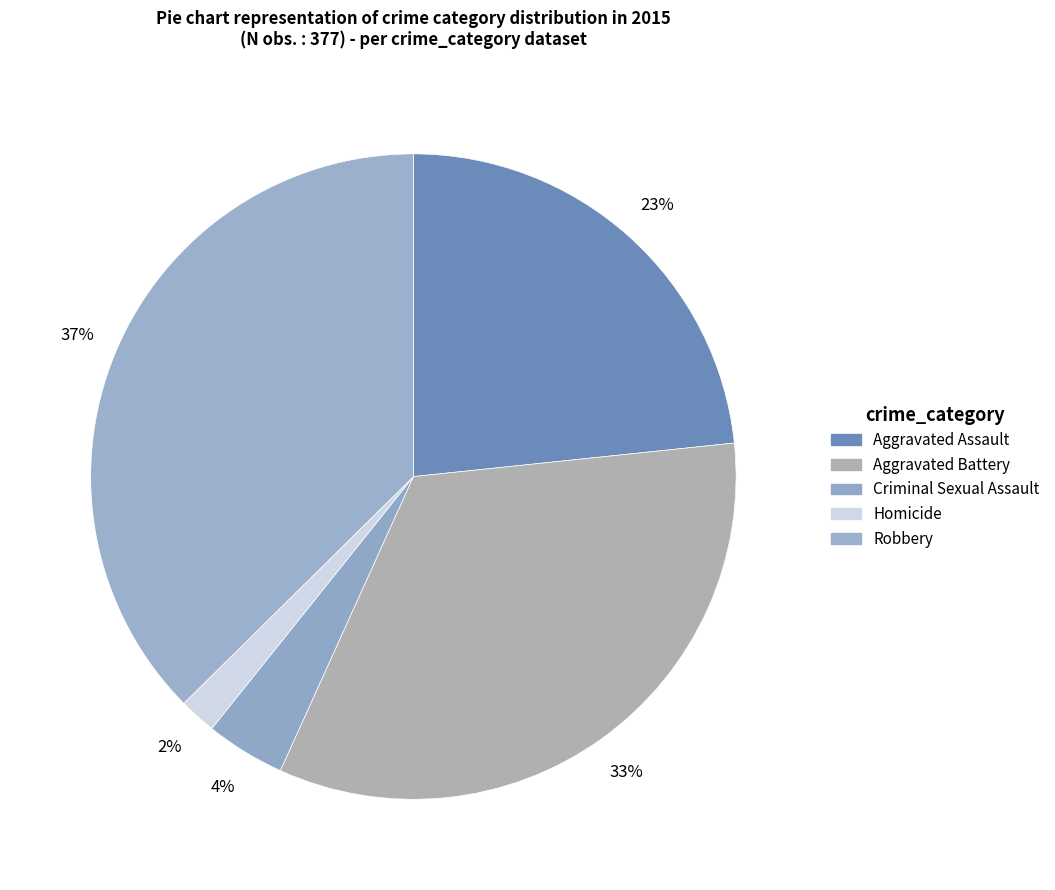

How many slices are in this pie chart?

5